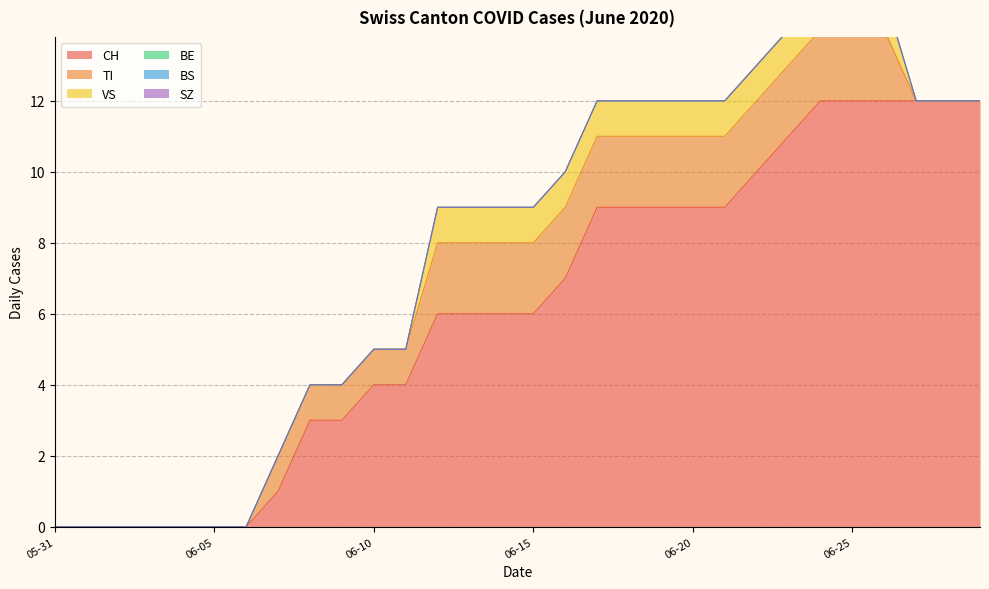

Which category has the highest value in the CH series?

2020-06-24